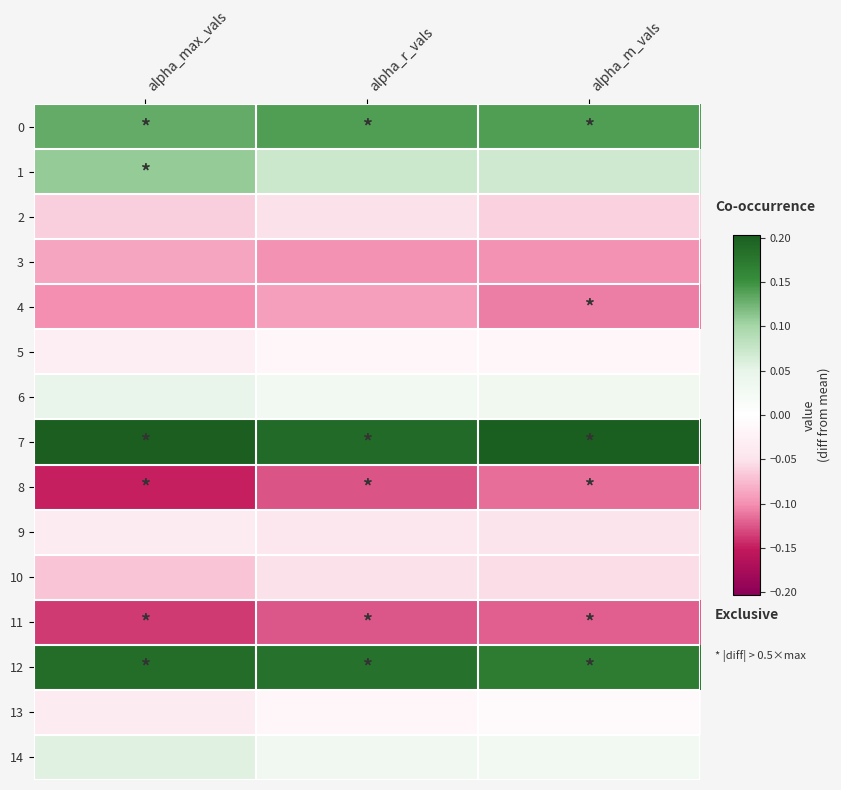

Reading left to right, extract all data points from this chart.

0: alpha_max_vals=0.1	alpha_r_vals=0.1	alpha_m_vals=0.1
1: alpha_max_vals=0.1	alpha_r_vals=0.1	alpha_m_vals=0.1
2: alpha_max_vals=-0.1	alpha_r_vals=-0.1	alpha_m_vals=-0.1
3: alpha_max_vals=-0.1	alpha_r_vals=-0.1	alpha_m_vals=-0.1
4: alpha_max_vals=-0.1	alpha_r_vals=-0.1	alpha_m_vals=-0.1
5: alpha_max_vals=-0.0	alpha_r_vals=-0.0	alpha_m_vals=-0.0
6: alpha_max_vals=0.0	alpha_r_vals=0.0	alpha_m_vals=0.0
7: alpha_max_vals=0.2	alpha_r_vals=0.2	alpha_m_vals=0.2
8: alpha_max_vals=-0.1	alpha_r_vals=-0.1	alpha_m_vals=-0.1
9: alpha_max_vals=-0.0	alpha_r_vals=-0.0	alpha_m_vals=-0.1
10: alpha_max_vals=-0.1	alpha_r_vals=-0.1	alpha_m_vals=-0.1
11: alpha_max_vals=-0.1	alpha_r_vals=-0.1	alpha_m_vals=-0.1
12: alpha_max_vals=0.2	alpha_r_vals=0.2	alpha_m_vals=0.2
13: alpha_max_vals=-0.0	alpha_r_vals=-0.0	alpha_m_vals=-0.0
14: alpha_max_vals=0.1	alpha_r_vals=0.0	alpha_m_vals=0.0